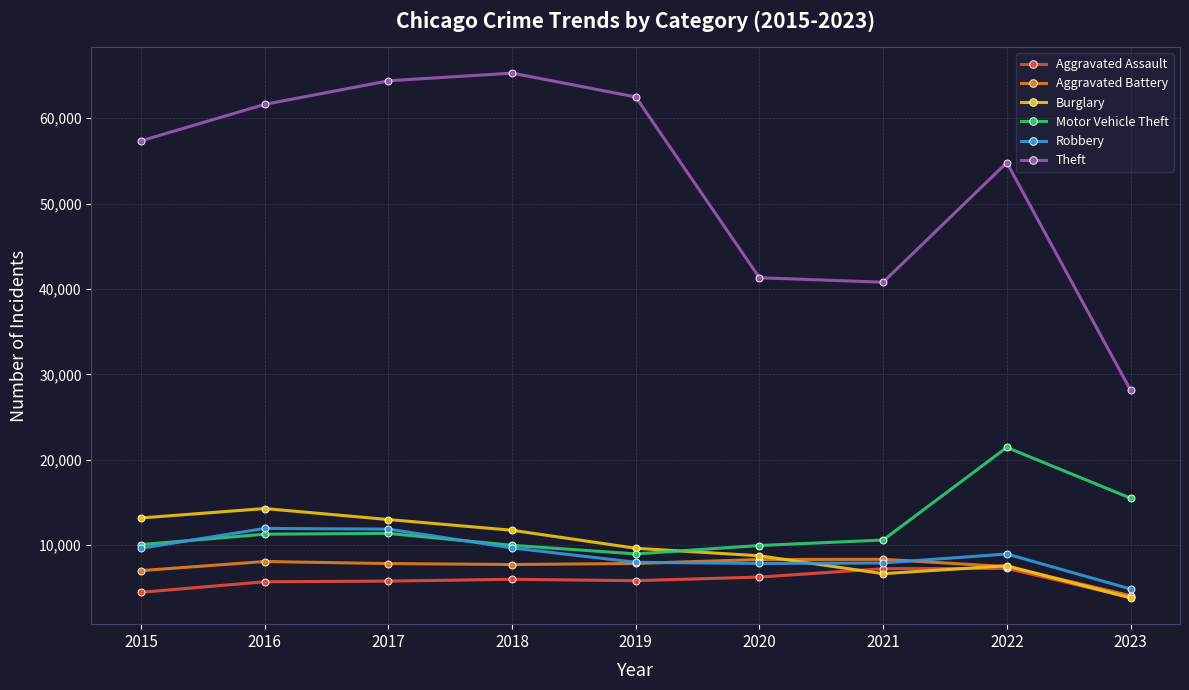

What is the value of the Robbery point at the 2nd from the left?

11960